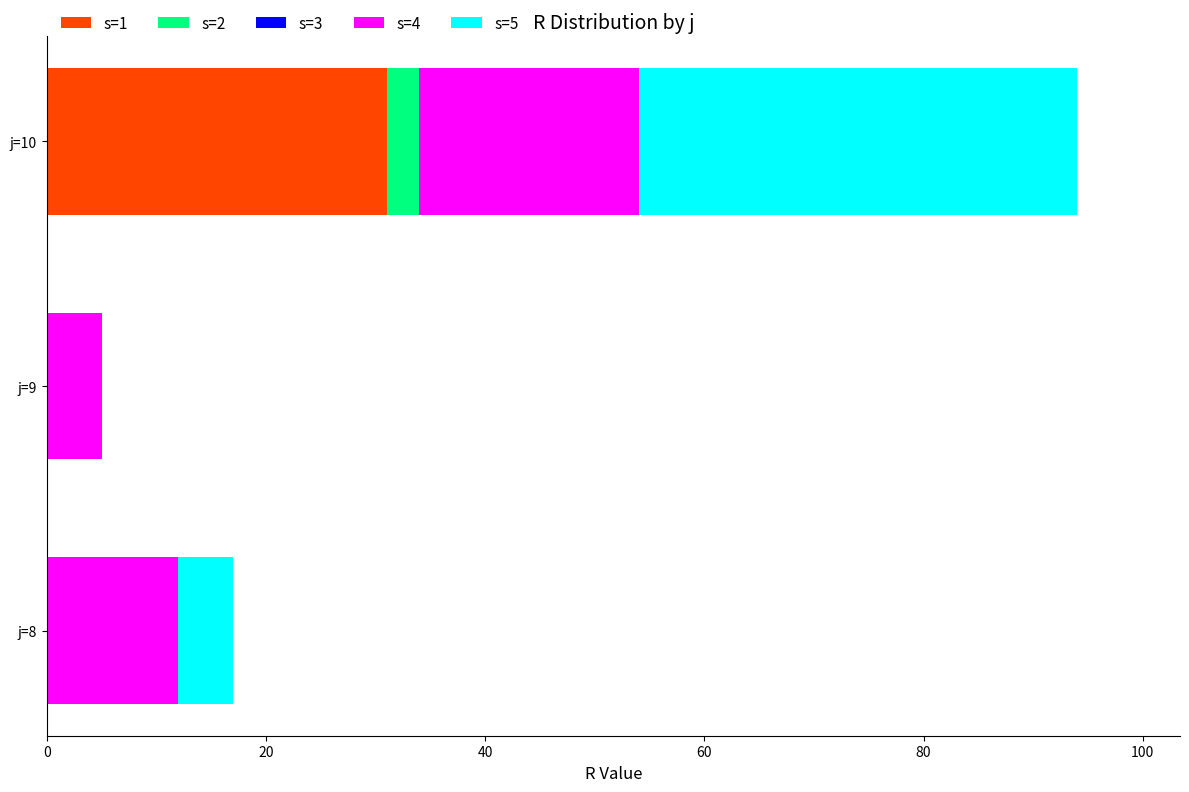

The value of s=1 at j=10 is 31. True or false?

True